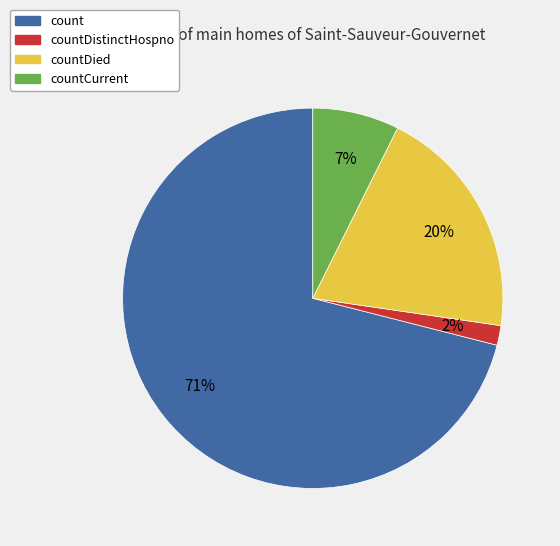

To the nearest percent, what is the difference between the countDistinctHospno and countDied slice percentages?

18%